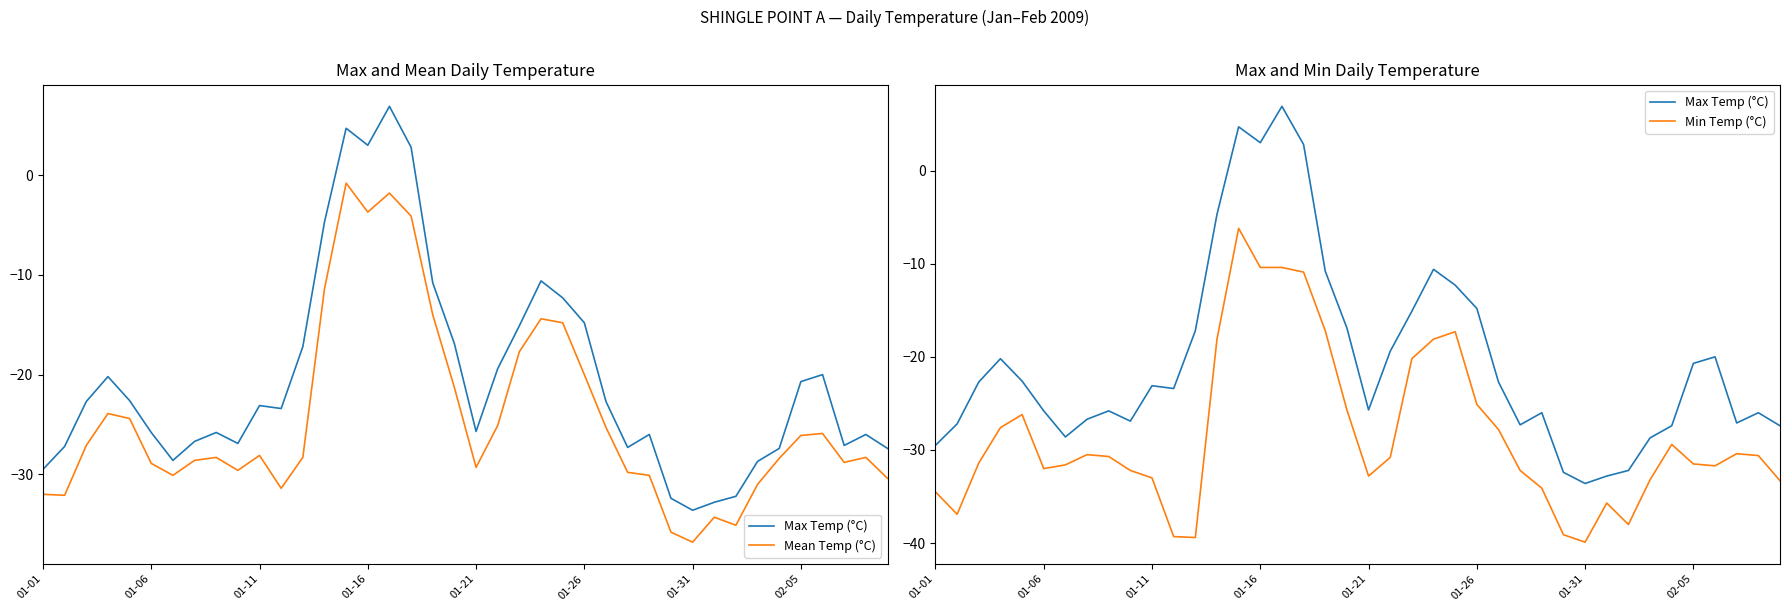

What is the sum of all Mean Temp (°C) values?

-977.3